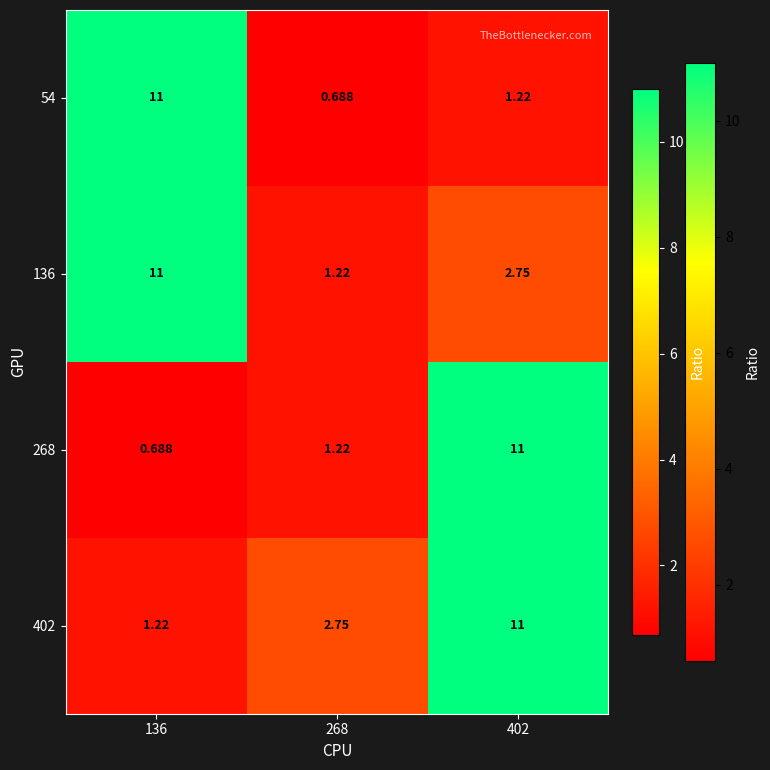

At which category is the sum across all series the highest?

402